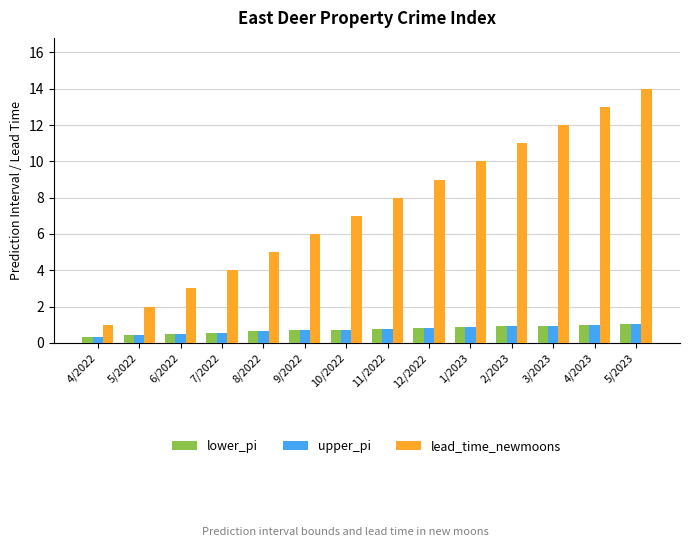

What is the difference between the highest and lowest values at 3/2023?

11.0